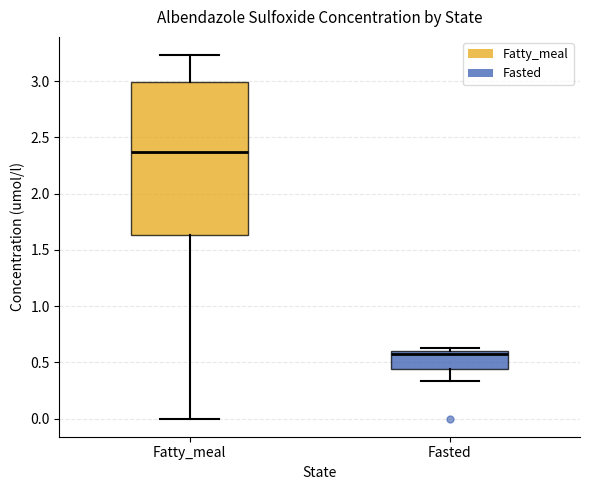

Reading left to right, read every box against the y-axis: the position of its median line, the range the box covers, and the ends of its whiskers. The values are not printed on the chart, so give them approximately, as read against the axis.

Fatty_meal: median 2.35, box 1.65 to 3.00, whiskers 0.00 to 3.25
Fasted: median 0.55, box 0.45 to 0.60, whiskers 0.35 to 0.65